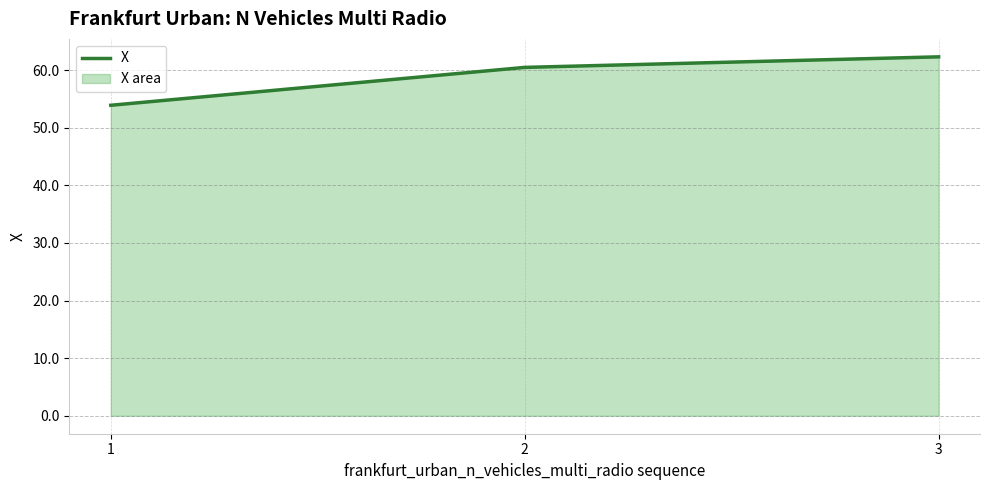

What is the value of the 1st point from the left?

53.9